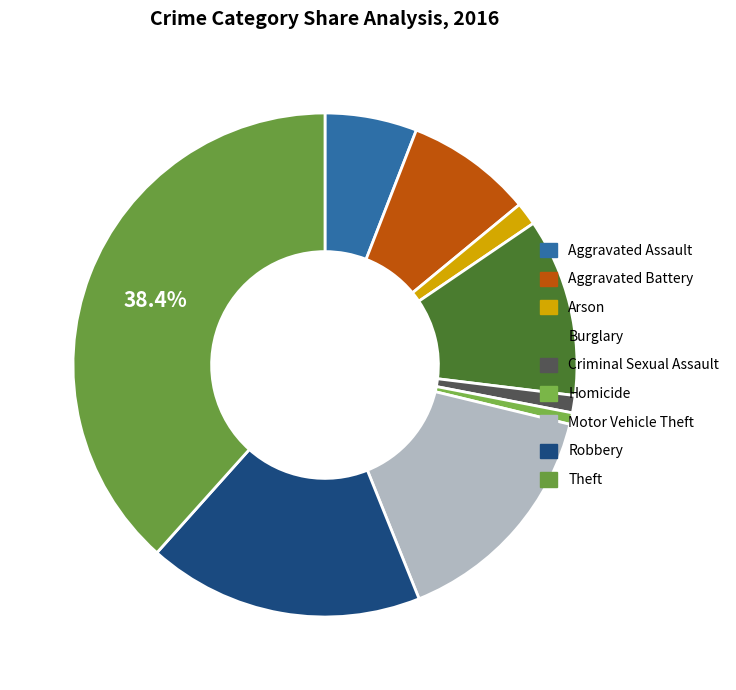

How many segments does this pie chart have?

9